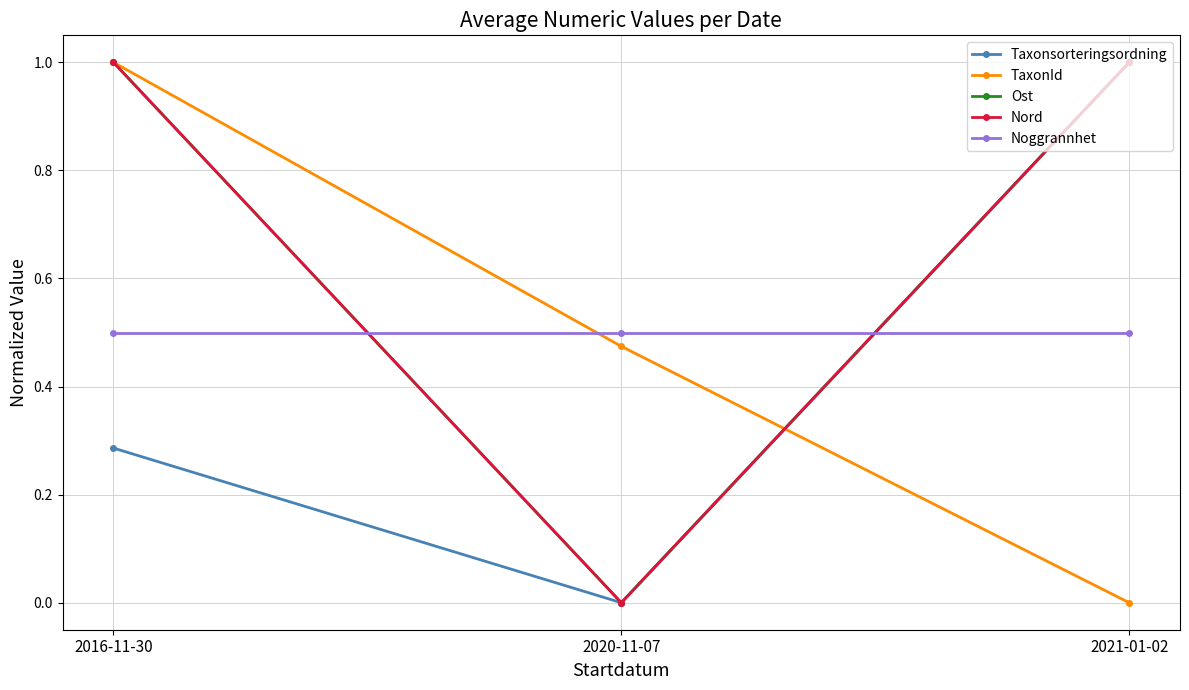

Is this an area chart (filled region under the line)?

No